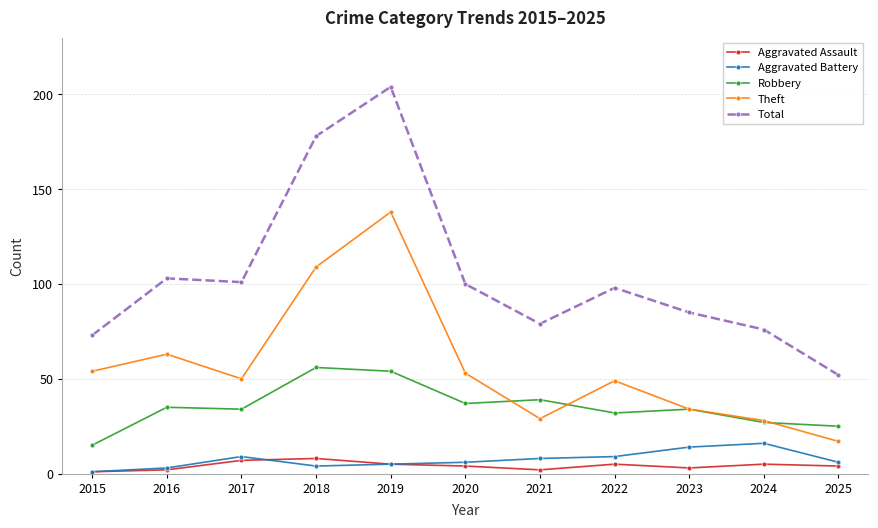

What is the difference between the maximum and second lowest values in the Aggravated Assault series?

6